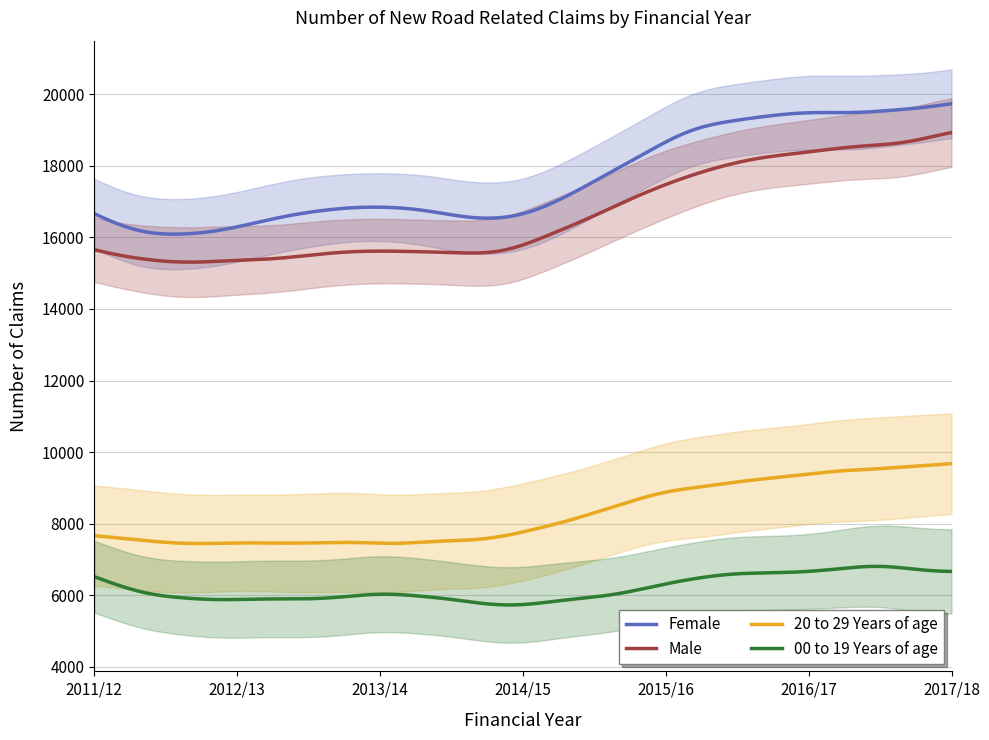

What is the minimum value shown in the chart?

5780